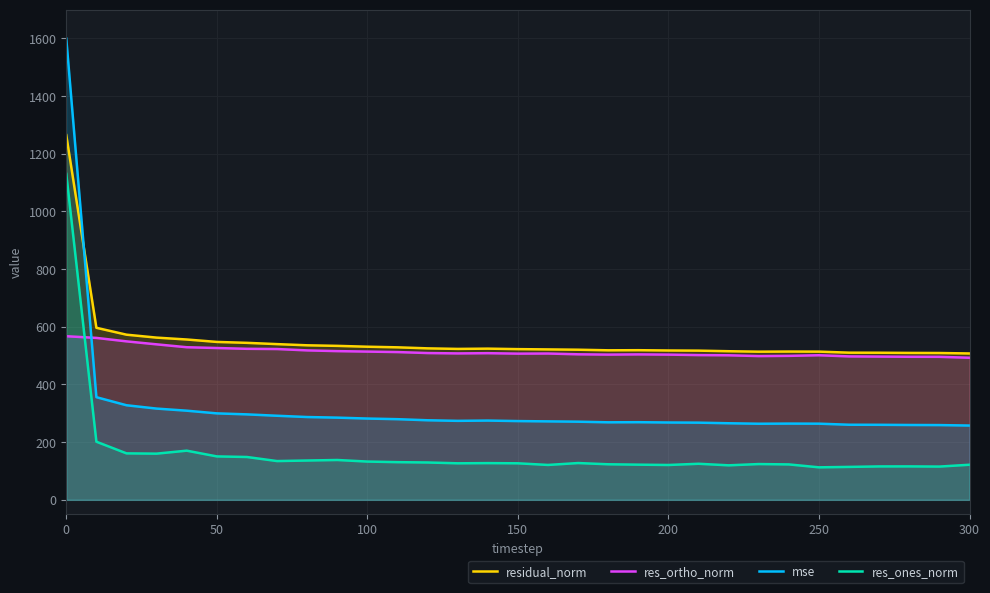

How many data points in res_ortho_norm are above 507?

17